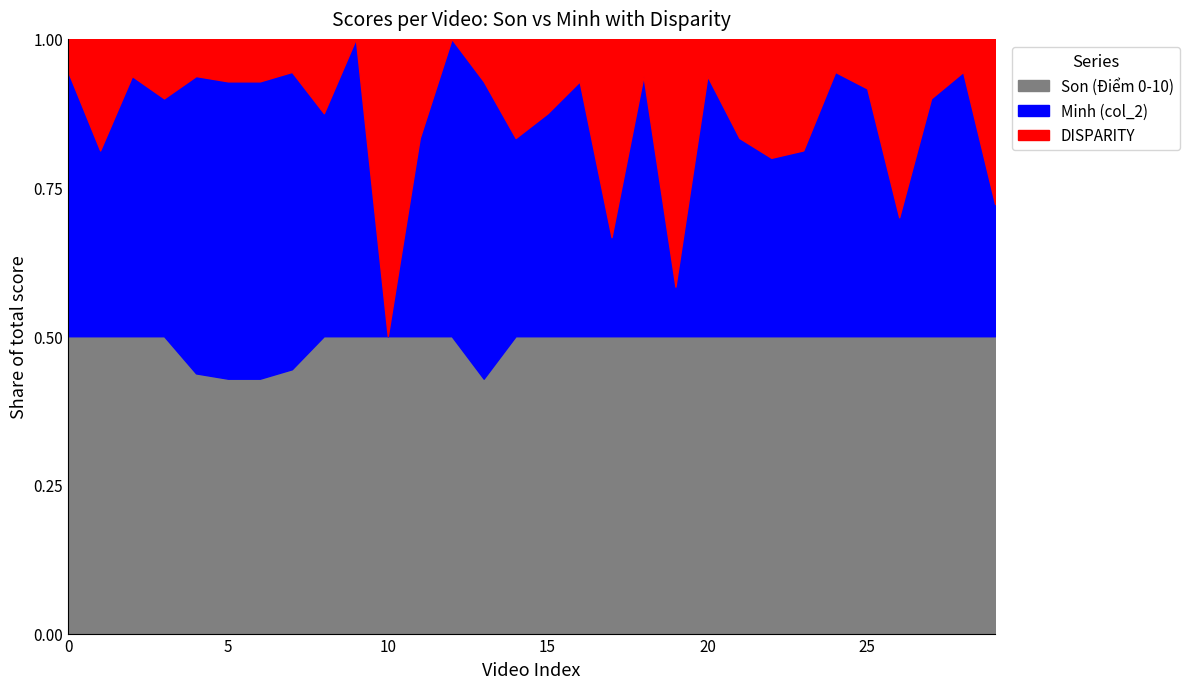

True or false: Minh (col_2) has a value of 3 at 22.

True